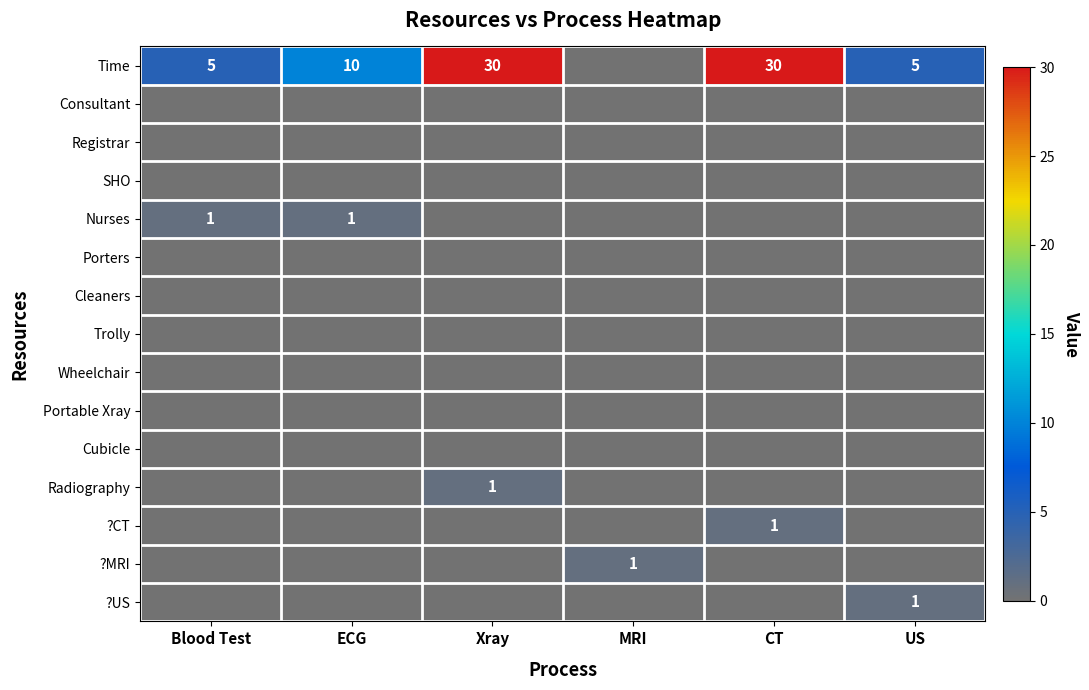

Is it true that Nurses equals 1 at Blood Test?

True